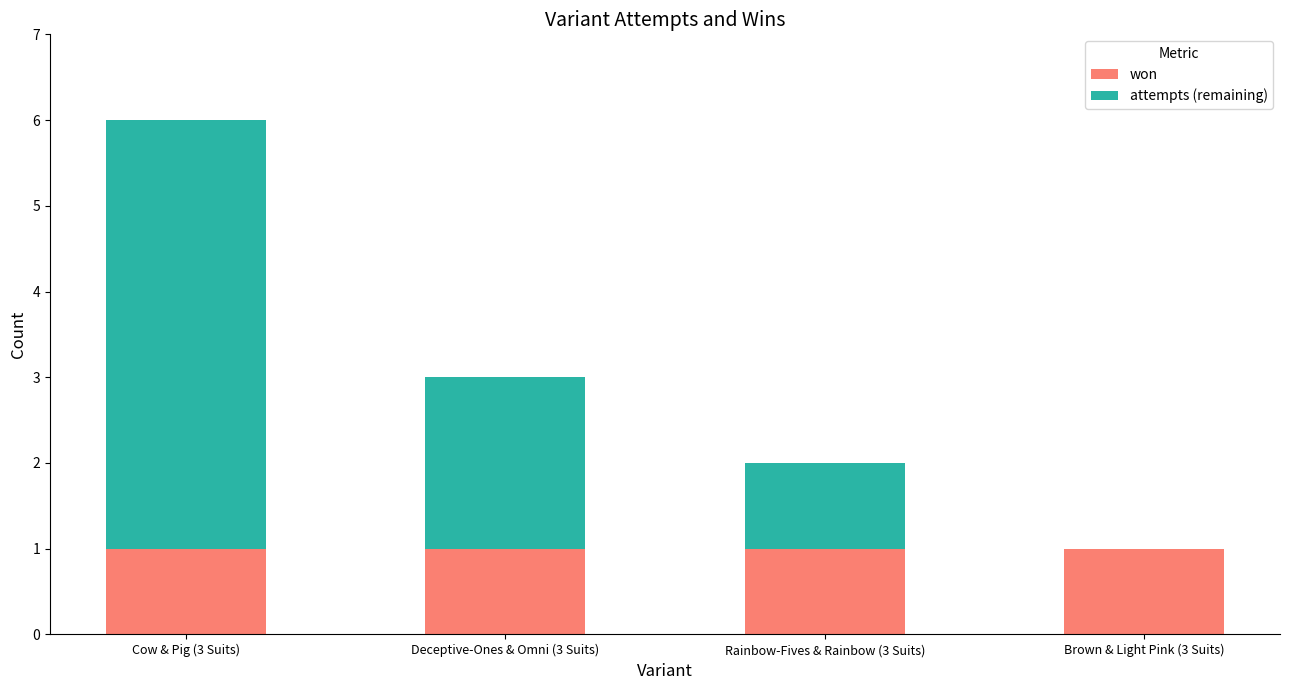

The value of won at Deceptive-Ones & Omni (3 Suits) is 1. True or false?

True